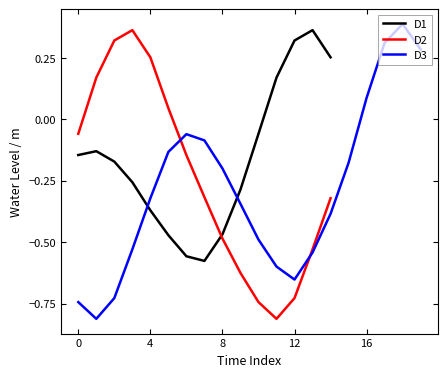

Does the chart display data point markers on the line(s)?

No